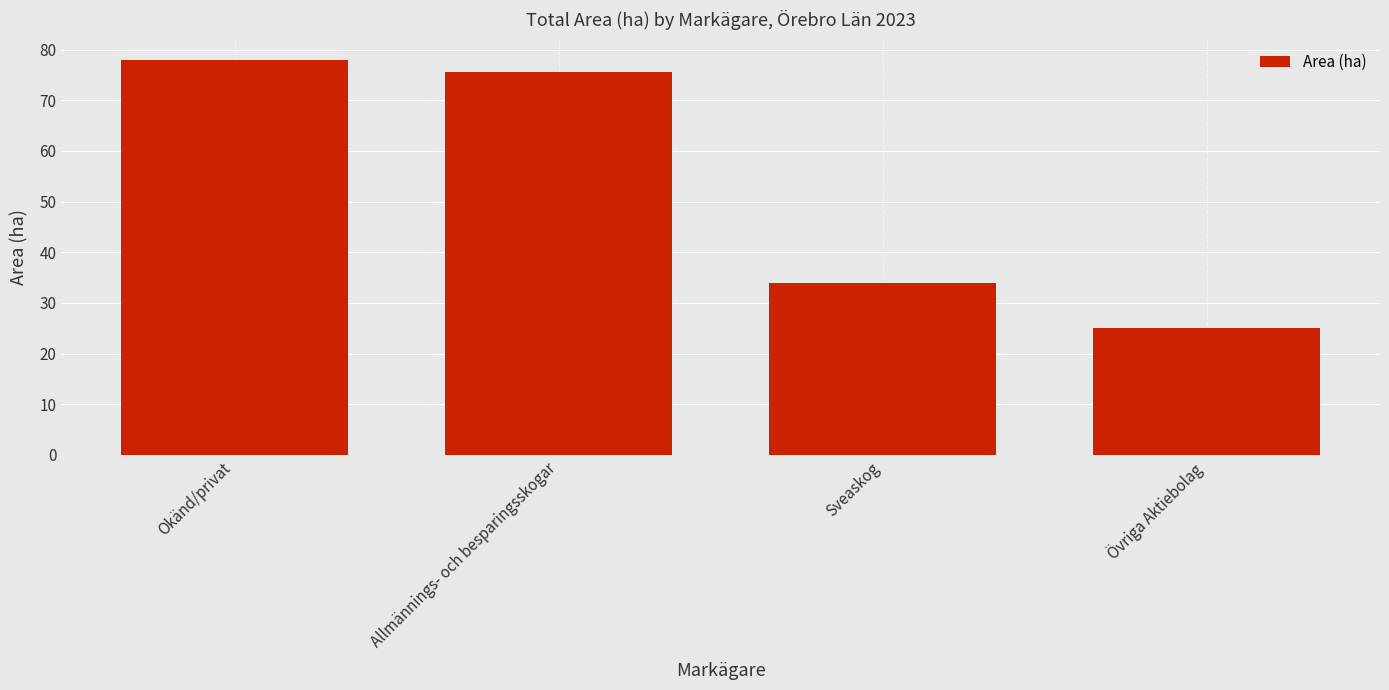

Approximately how many times larger is the value at Övriga Aktiebolag compared to Allmännings- och besparingsskogar?

0.3